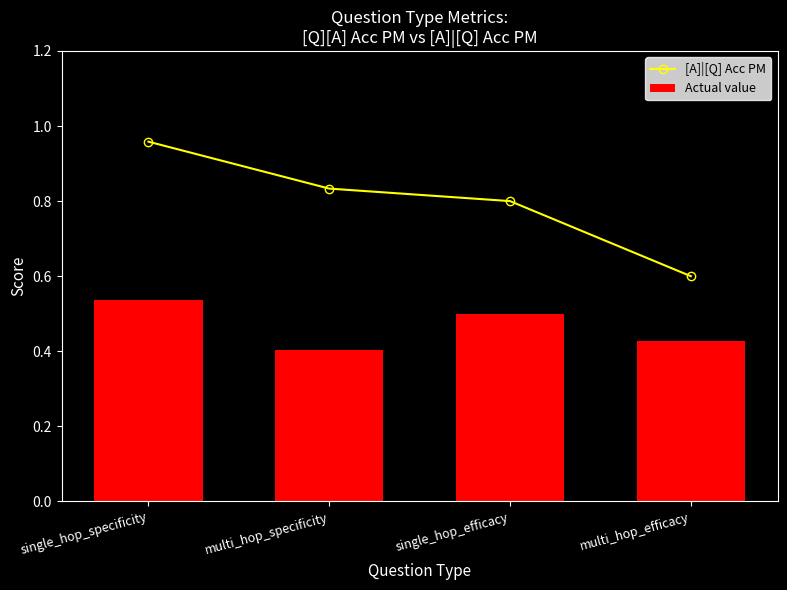

Is the value of [A]|[Q] Acc PM at single_hop_specificity greater than the value of Actual value at single_hop_efficacy?

Yes